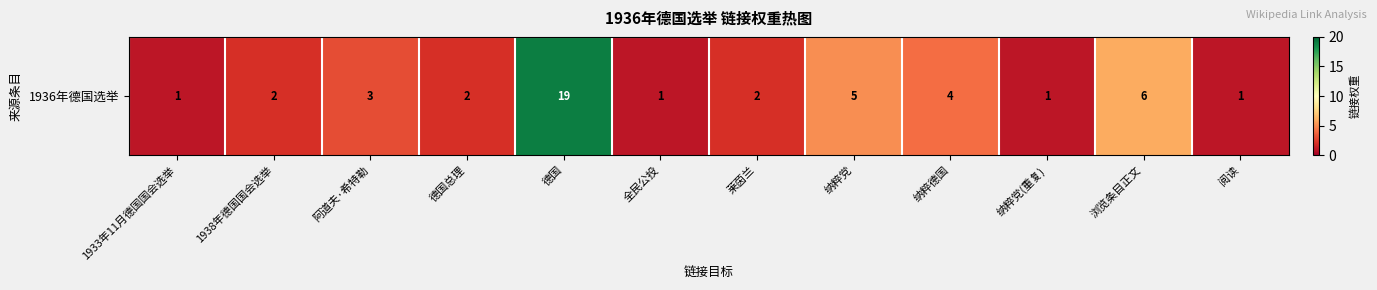

What is the sum of the values at 德国总理 and 德国?

21